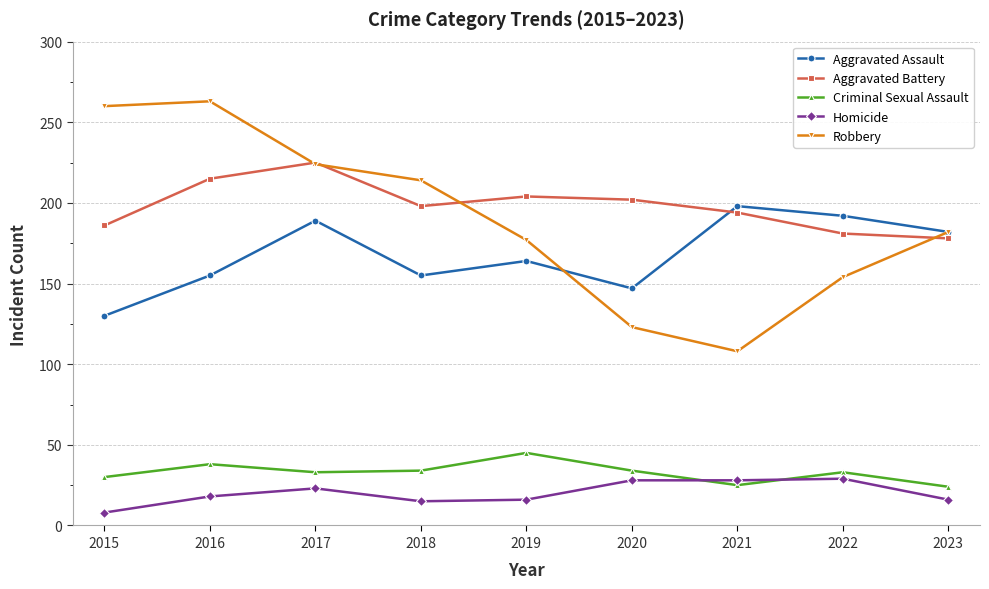

The Robbery series shows 224 at 2017. True or false?

True